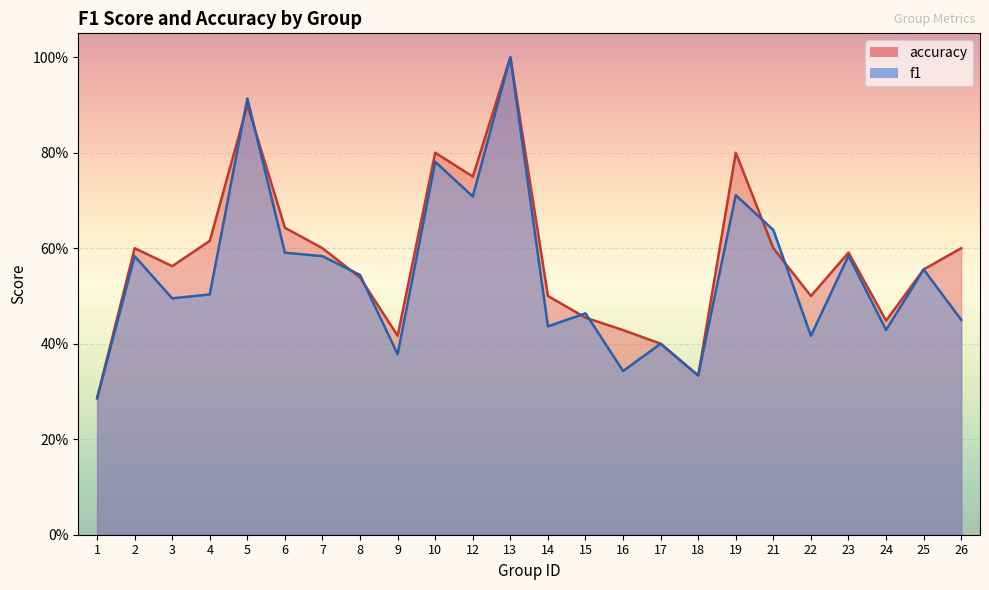

What is the sum of all accuracy values?

13.9